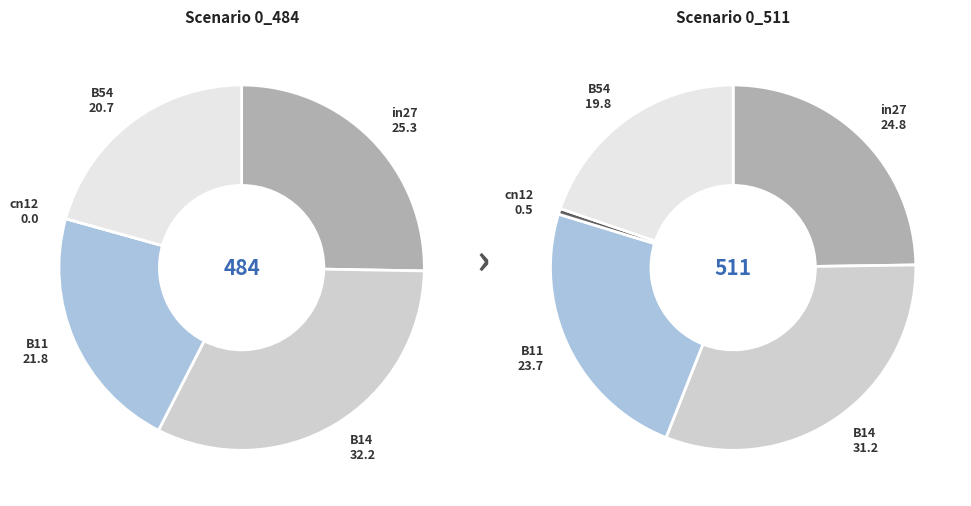

Which series has the widest spread of values?

job261_scenario0_484